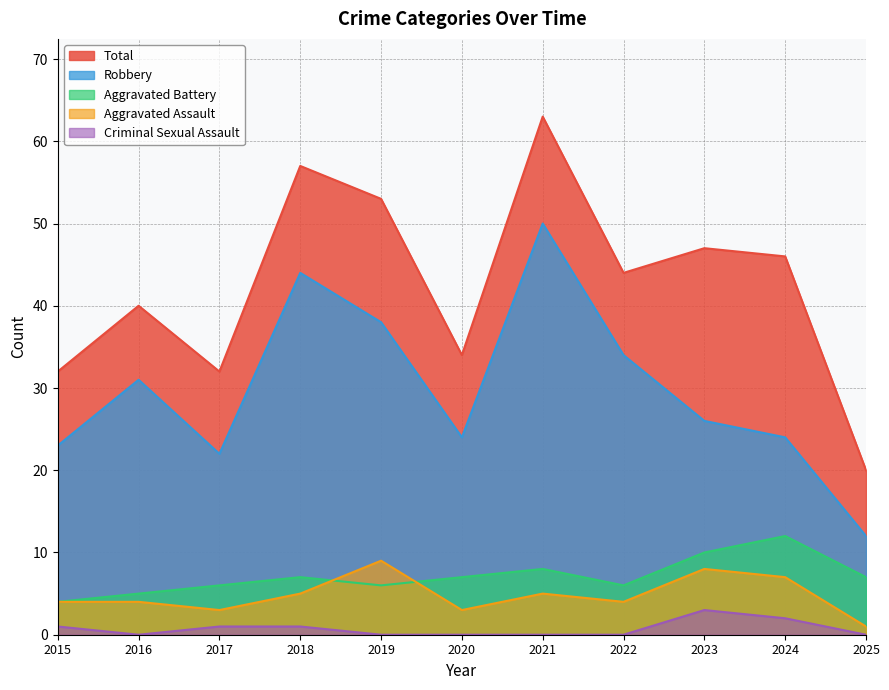

Reading left to right, extract all data points from this chart.

Aggravated Assault: 4	4	3	5	9	3	5	4	8	7	1
Aggravated Battery: 4	5	6	7	6	7	8	6	10	12	7
Criminal Sexual Assault: 1	0	1	1	0	0	0	0	3	2	0
Robbery: 23	31	22	44	38	24	50	34	26	24	12
Total: 32	40	32	57	53	34	63	44	47	46	20